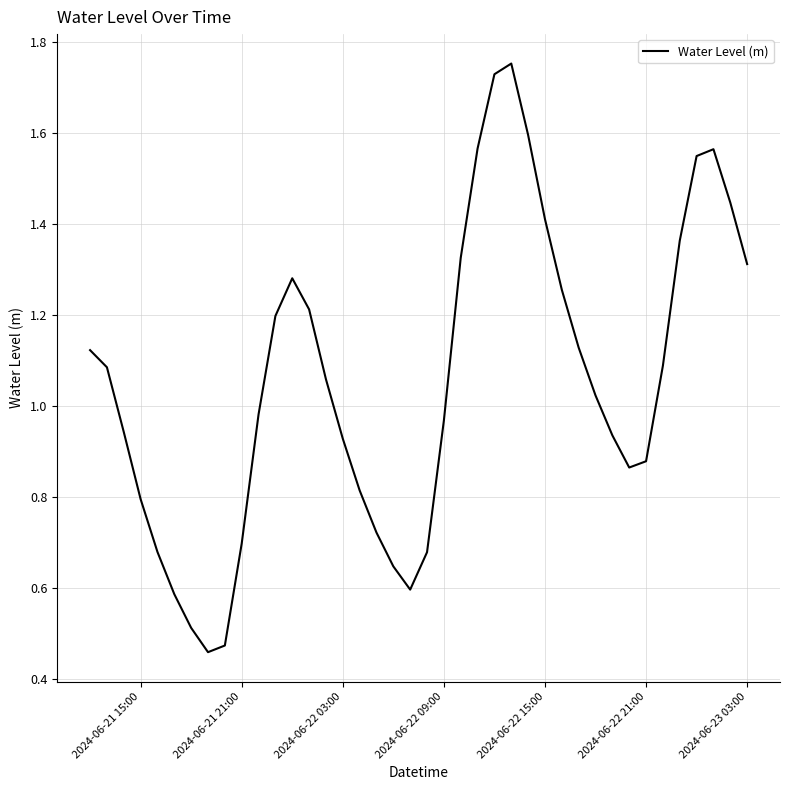

What is the difference between the maximum and second lowest values?

1.3